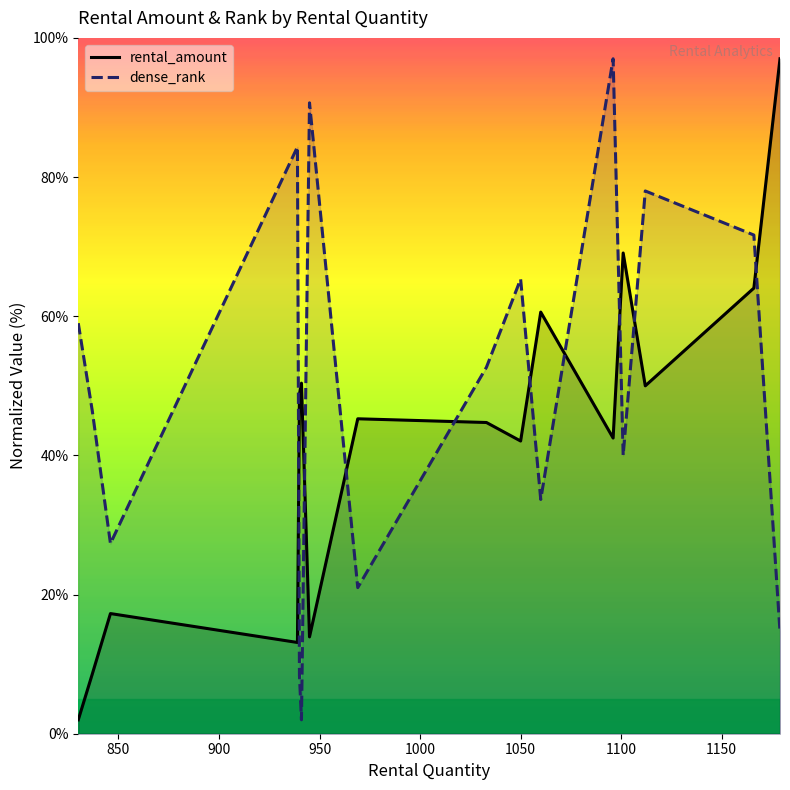

What is the highest value of the dense_rank series?

97.0